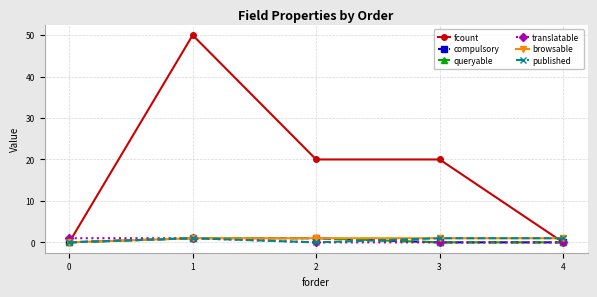

True or false: queryable and published intersect in this chart.

True